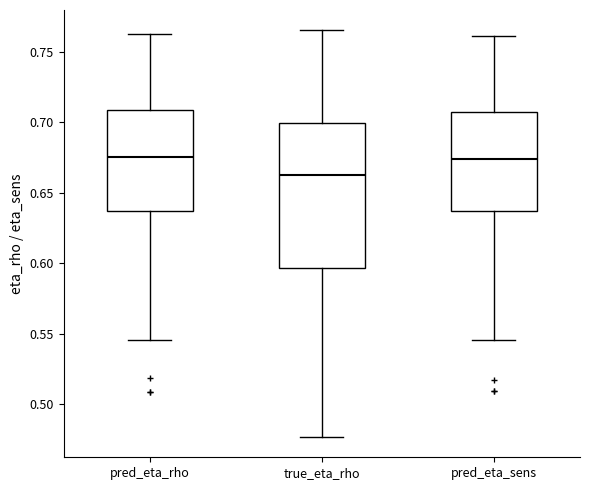

Reading left to right, read every box against the y-axis: the position of its median line, the range the box covers, and the ends of its whiskers. The values are not printed on the chart, so give them approximately, as read against the axis.

pred_eta_rho: median 0.675, box 0.635 to 0.710, whiskers 0.545 to 0.765
true_eta_rho: median 0.665, box 0.595 to 0.700, whiskers 0.475 to 0.765
pred_eta_sens: median 0.675, box 0.635 to 0.710, whiskers 0.545 to 0.760